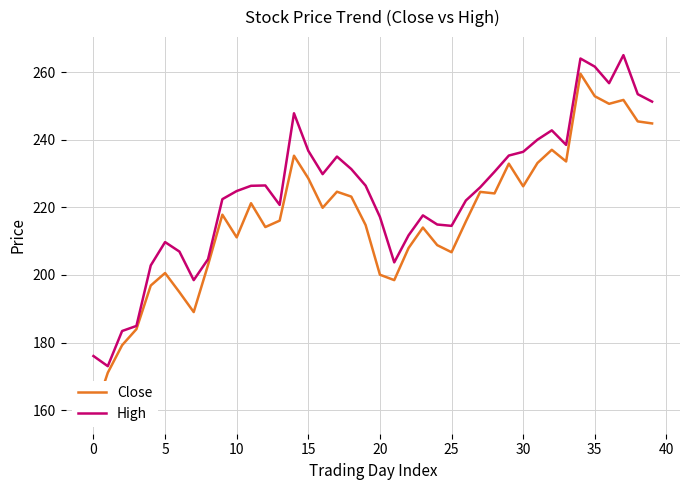

At which category is the sum across all series the highest?

34